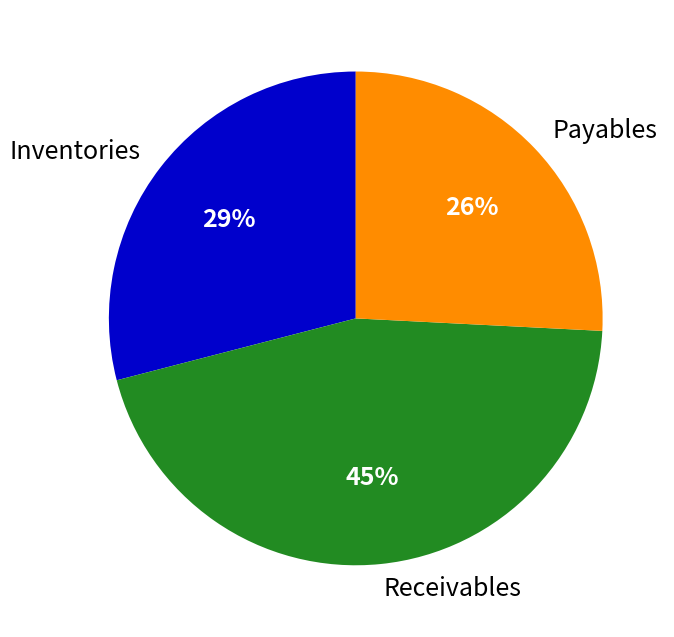

Is there any slice that represents more than half of the pie?

No